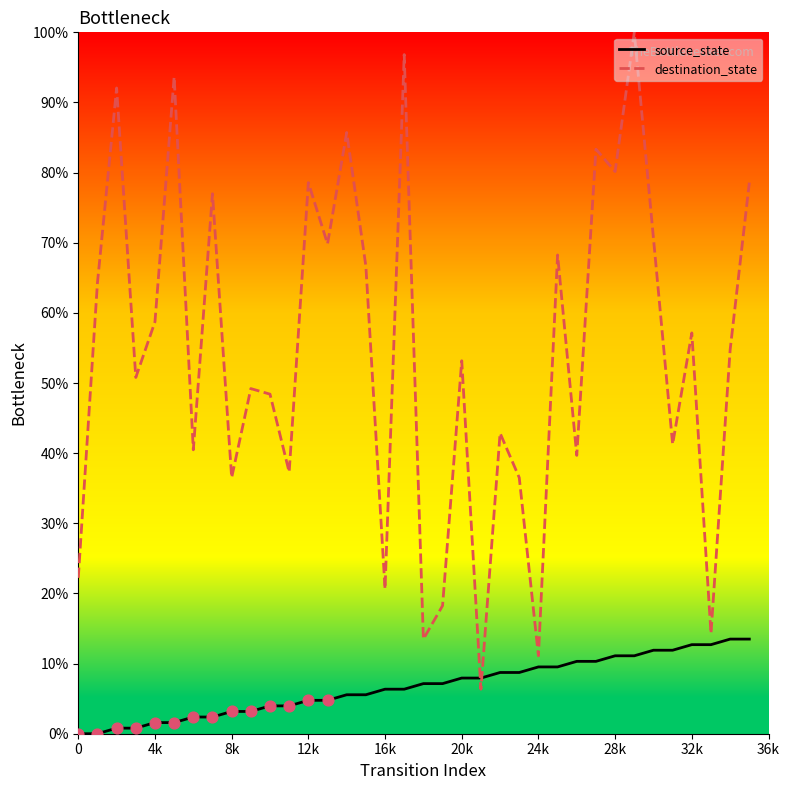

What is the total value across all series at 21?

14.3